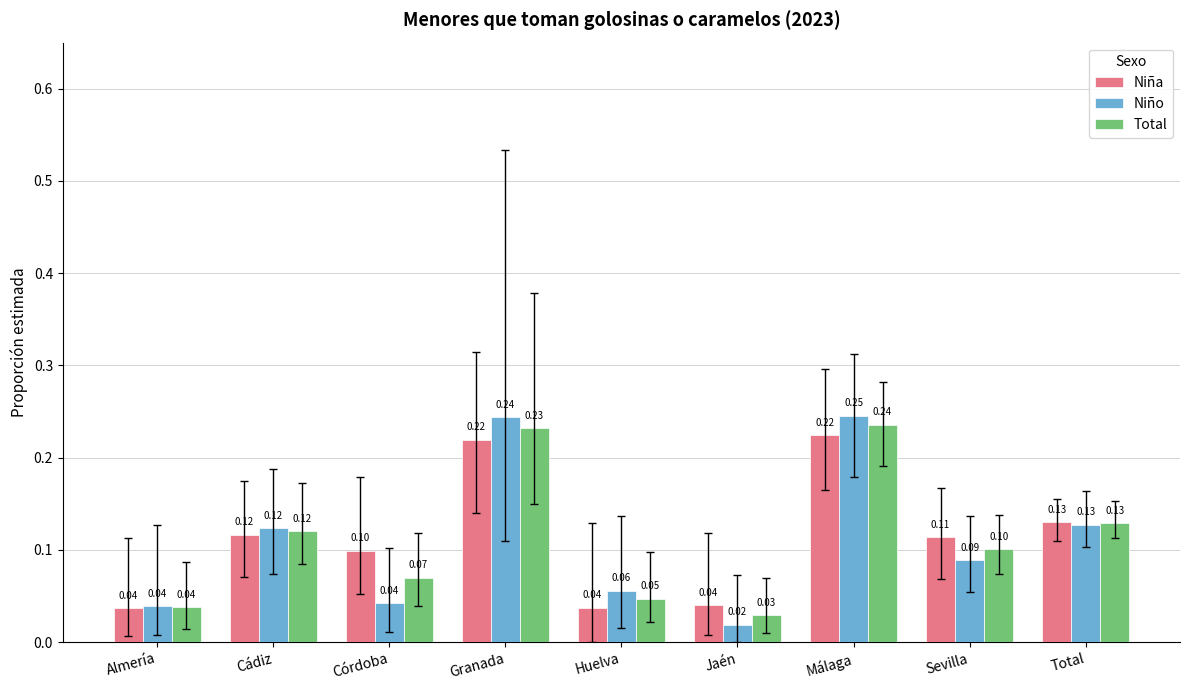

Count the Total values in the range 0 to 1.

9